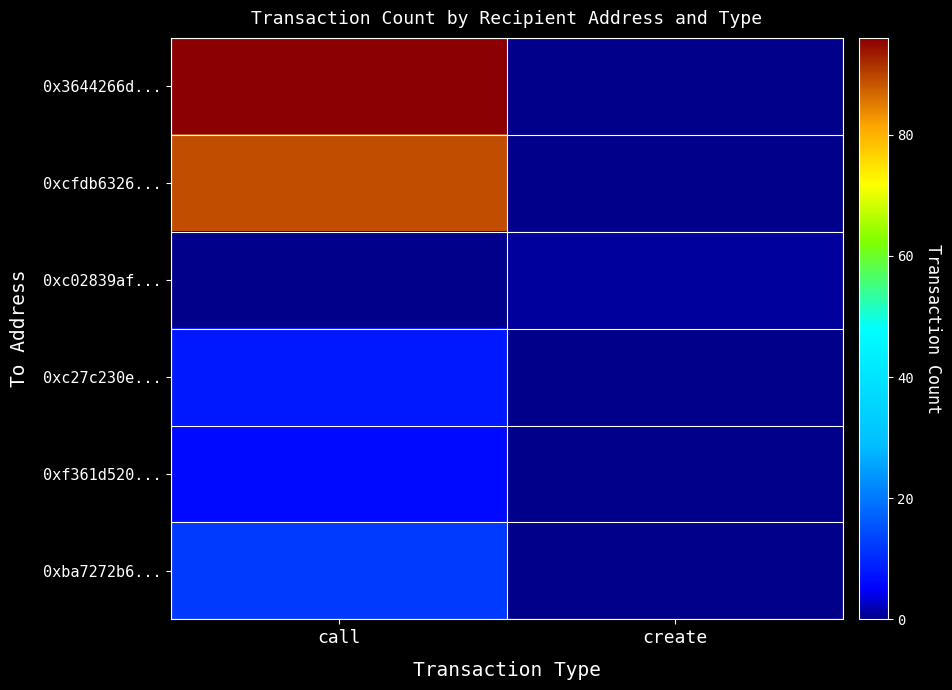

How many data points does each series have?

2